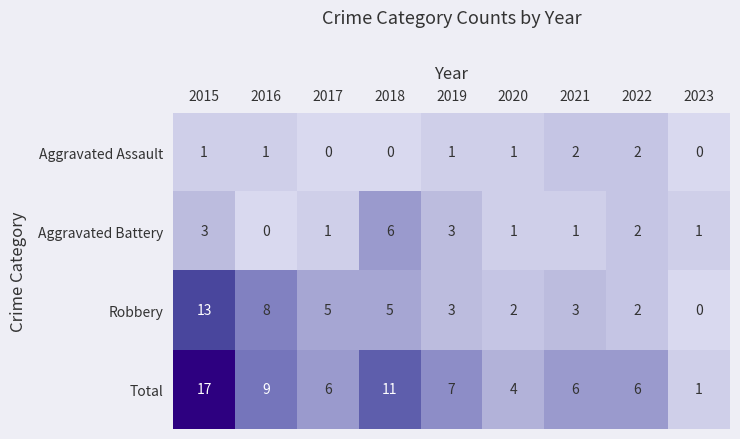

How many series are shown in this chart?

4